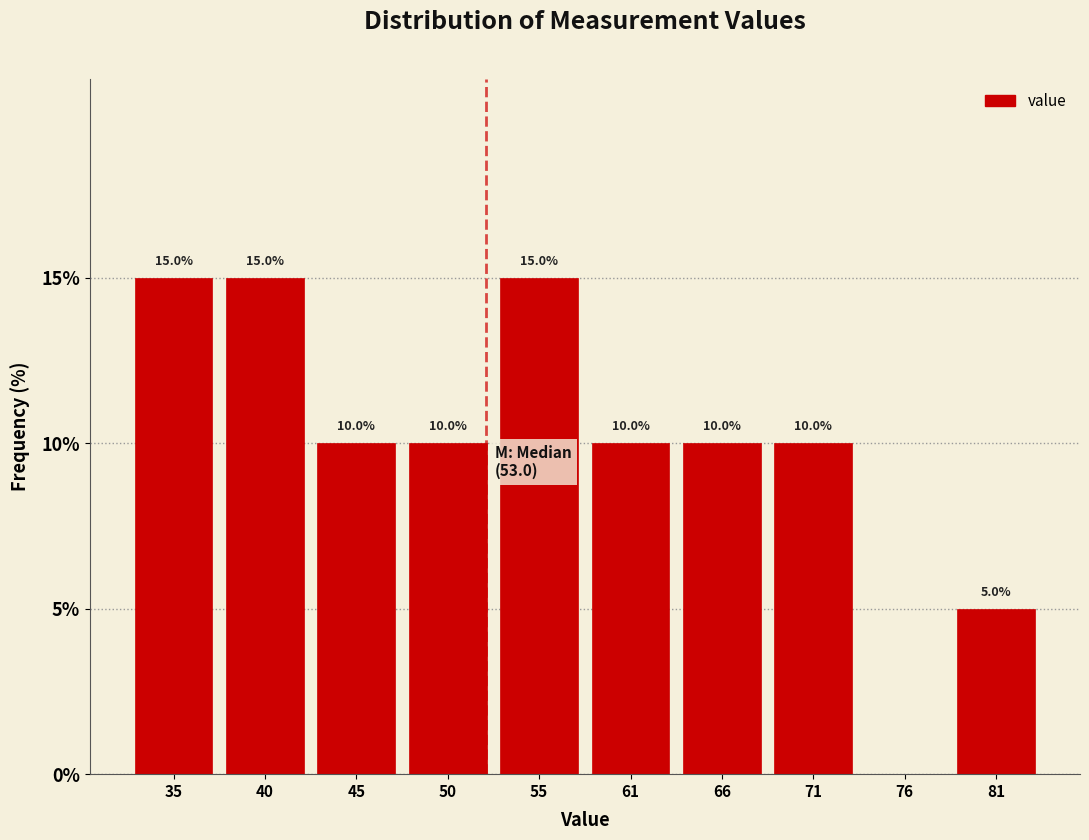

Reading left to right, list all the values displayed in this chart.

35=15	40=15	45=10	50=10	55=15	61=10	66=10	71=10	76=0	81=5